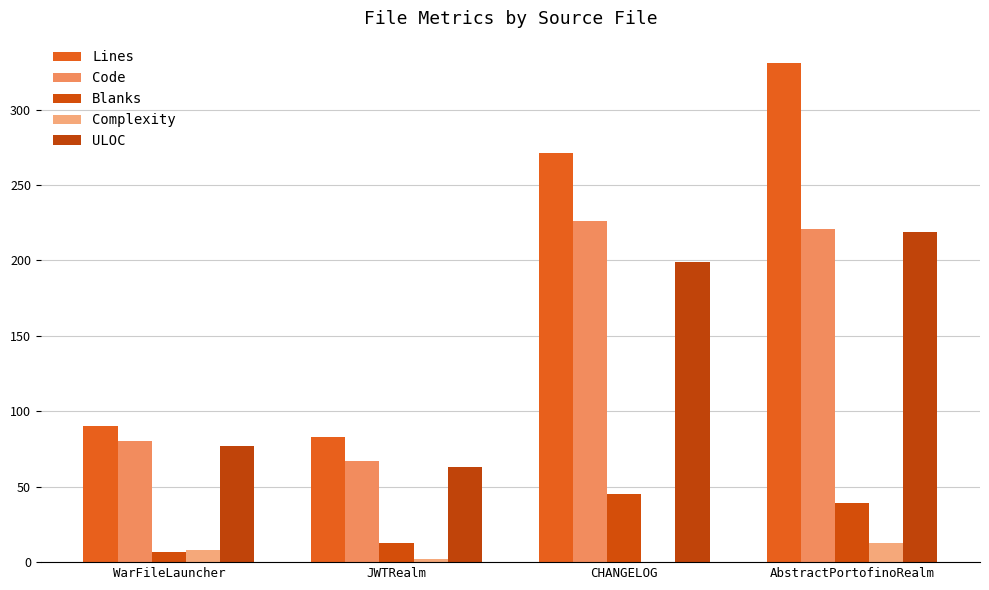

What is the greatest value displayed?

331